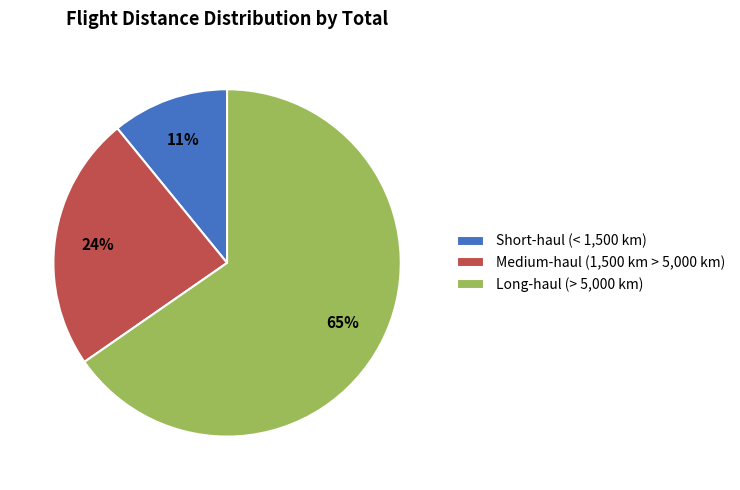

How many segments does this pie chart have?

3